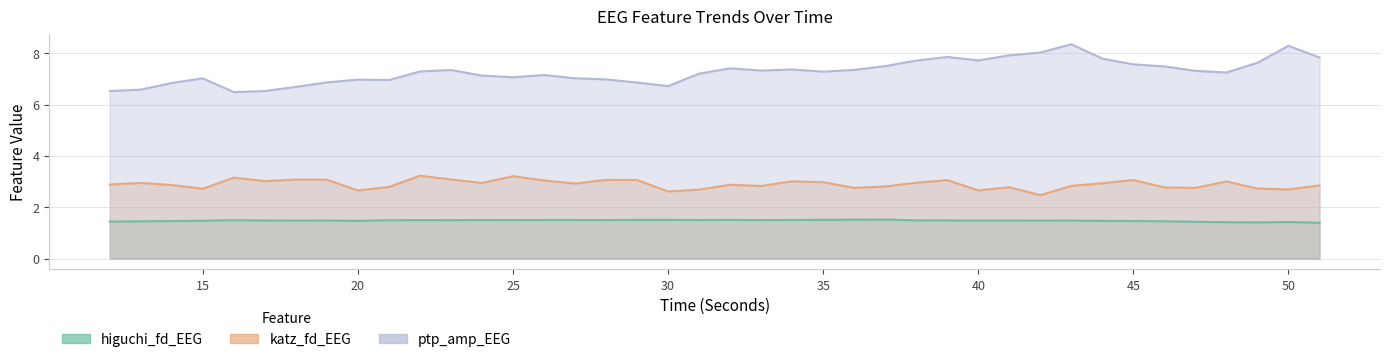

True or false: higuchi_fd_EEG has more than 1 interior local peaks.

True